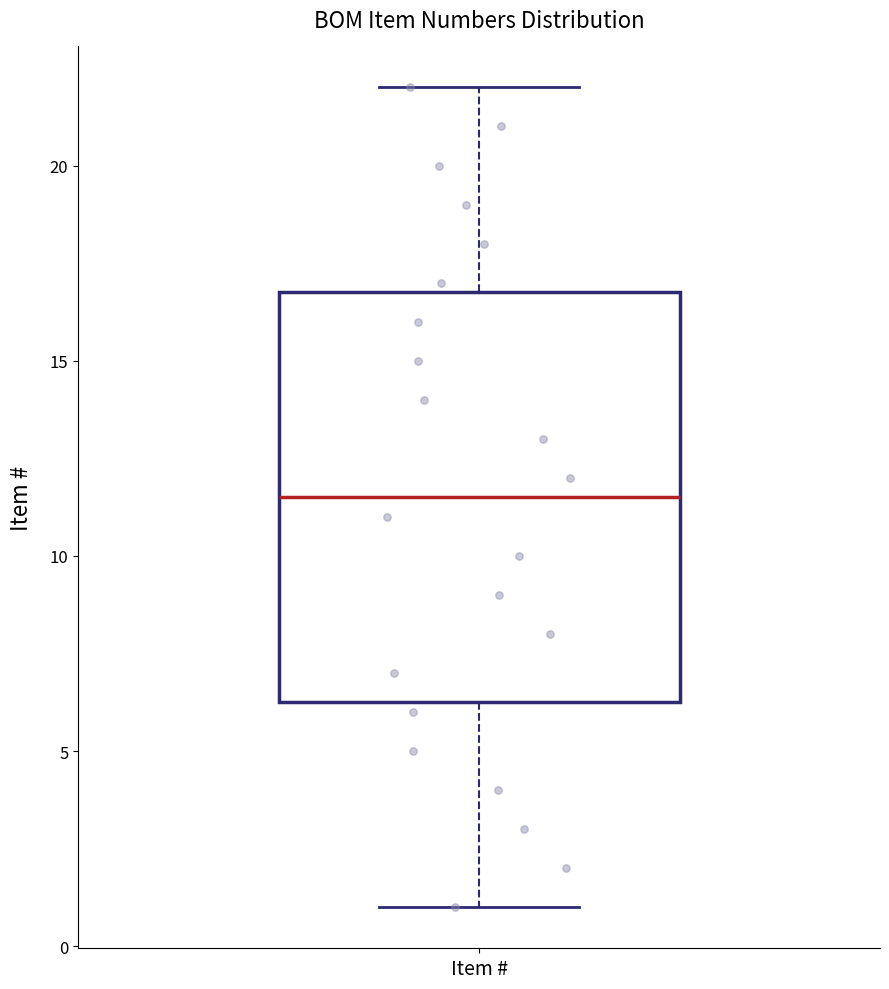

Transcribe this box plot: give where the median line is, the range the box spans, and where the two whiskers end, as read against the y-axis. The values are not printed on the chart, so give them approximately, as read against the axis.

median 11.5, box 6.5 to 17.0, whiskers 1.0 to 22.0